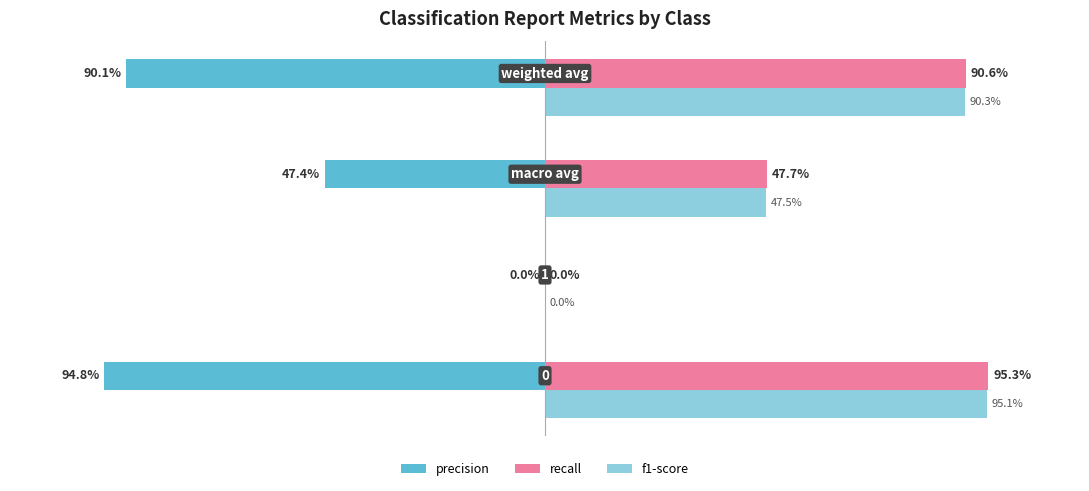

How many distinct data groups are displayed?

3